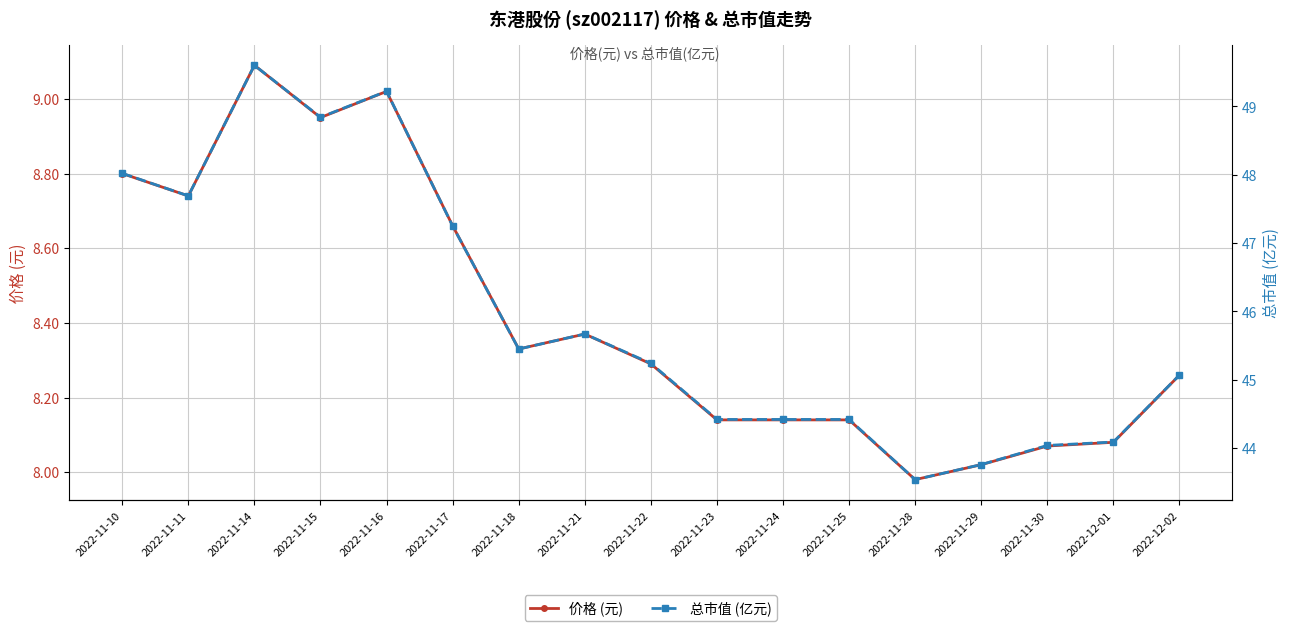

What is the difference between the highest and lowest values at 2022-11-24?

36.3